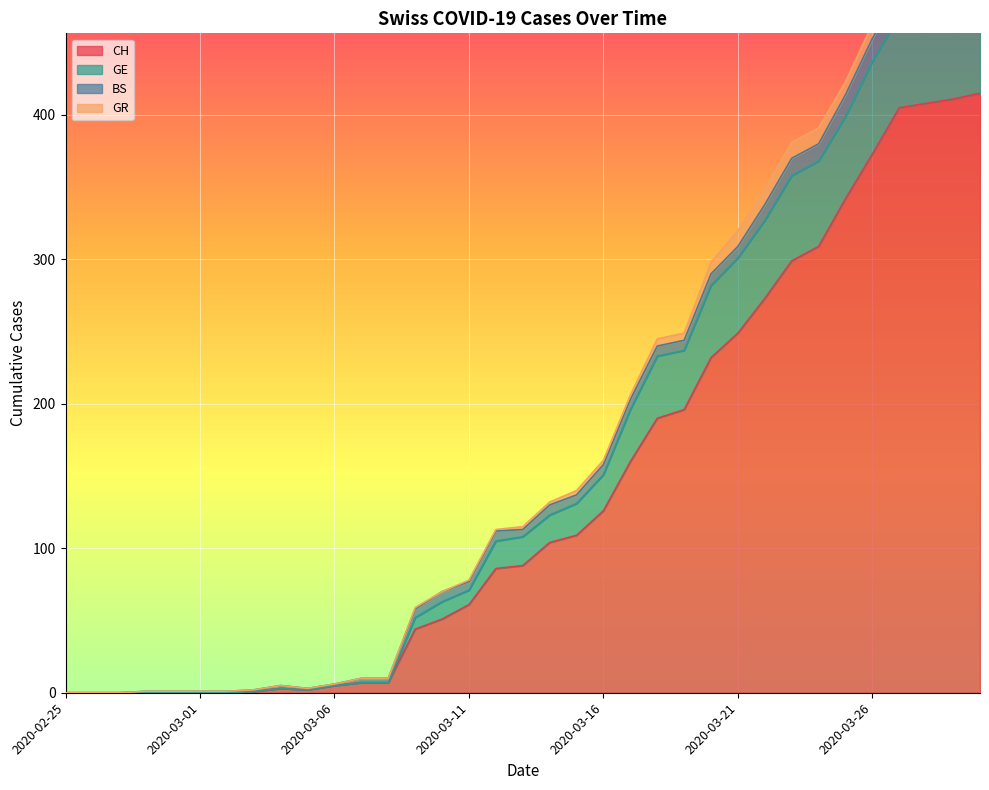

What is the maximum value for GE?

502